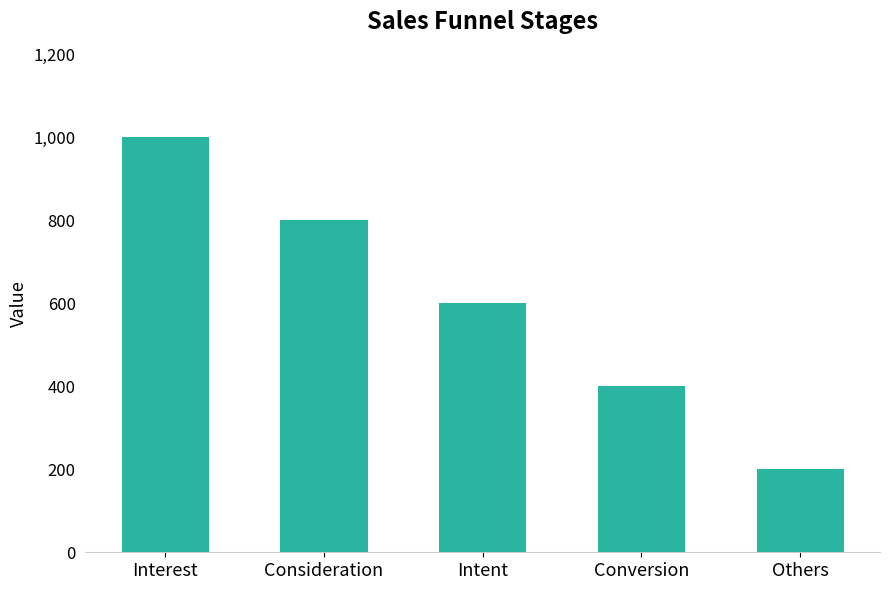

List the labels in order of value, smallest first.

Others, Conversion, Intent, Consideration, Interest